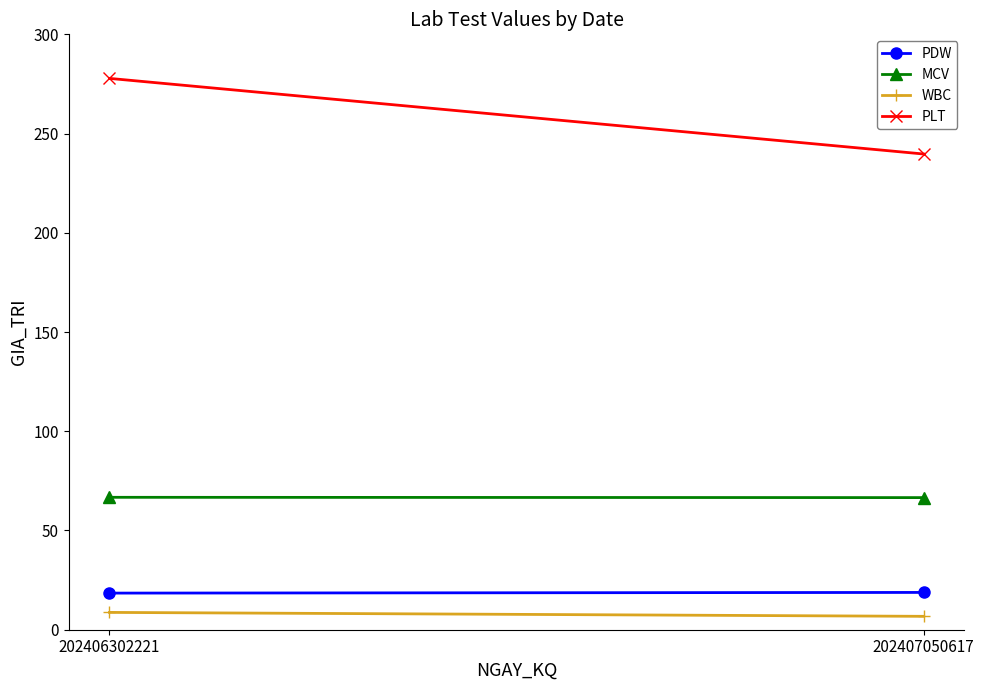

Read the MCV value at 202406302221.

66.7